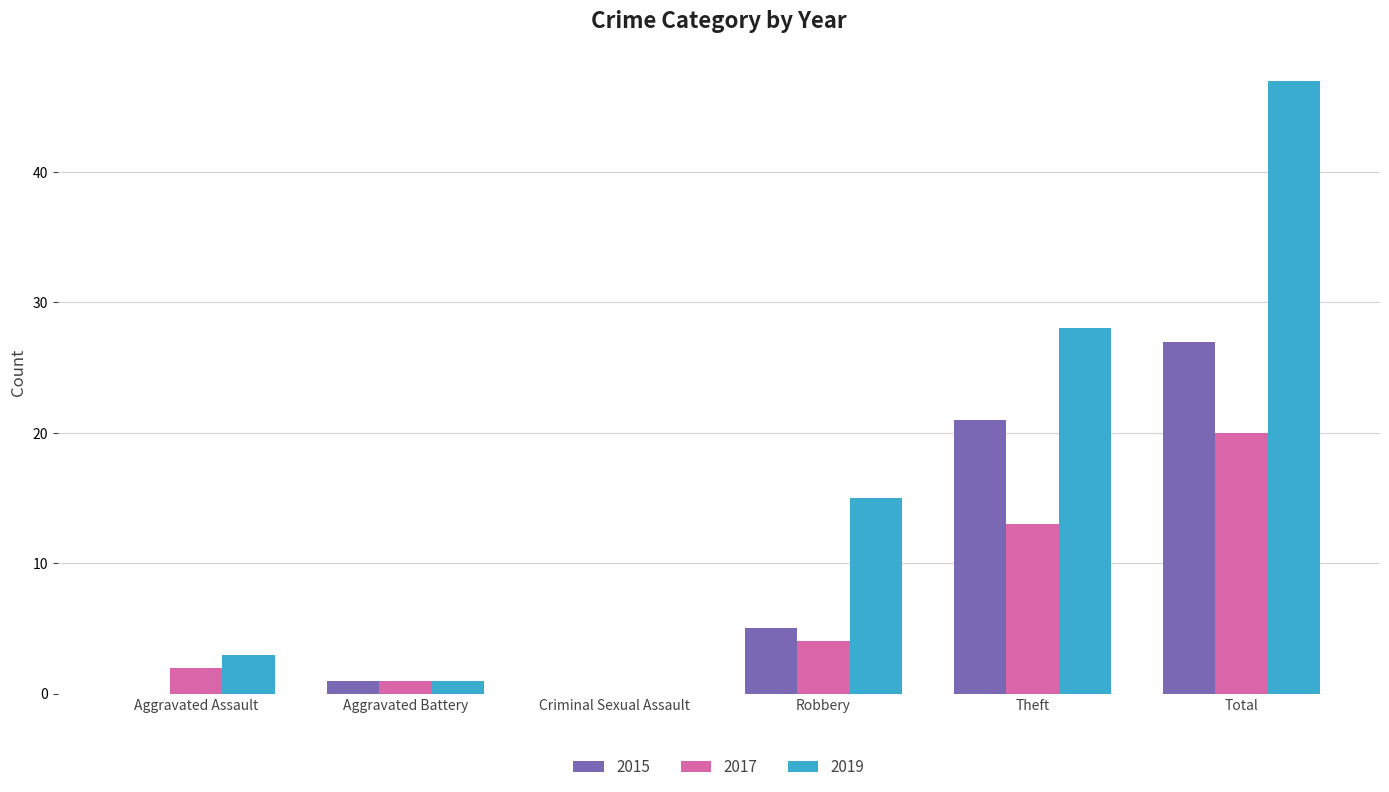

At which label does 2019 reach its peak?

Total